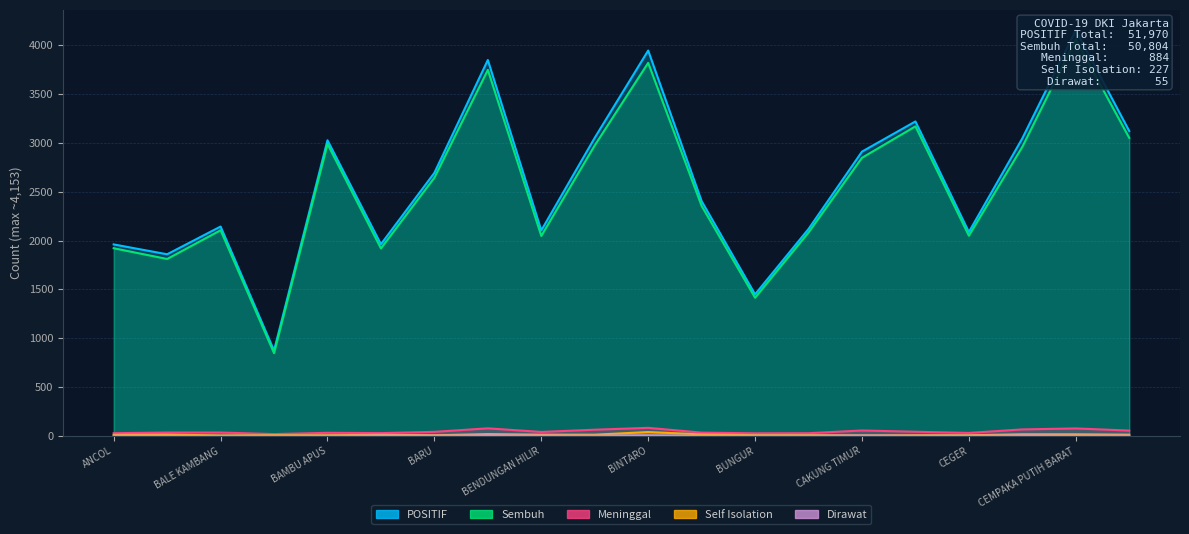

How many data points in Dirawat are above 3?

7